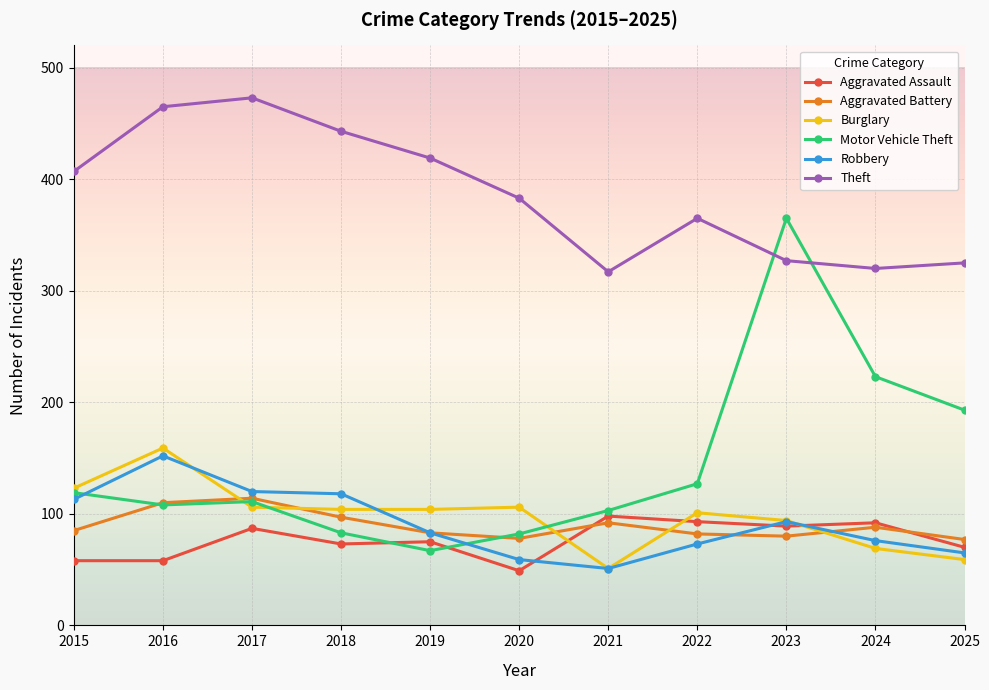

What is the total value across all series at 2023?

1048